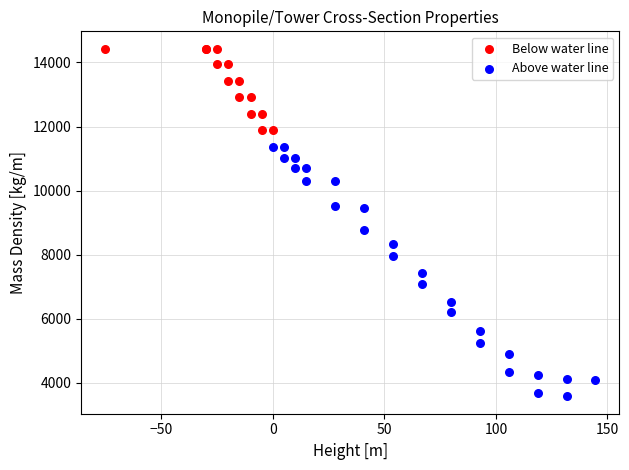

What are all the series names shown in the legend?

Below water line, Above water line